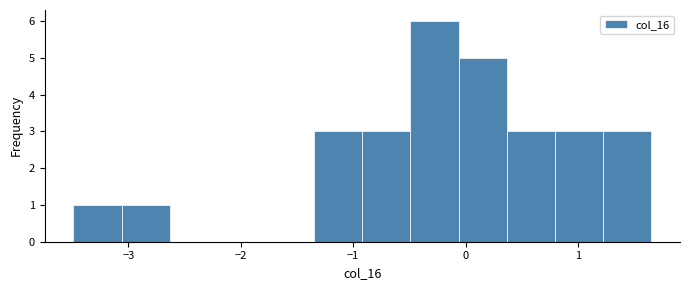

Reading left to right, list every bar in this chart as the range it spans on the x-axis followed by its height. Neither the bar edges nor the heights are printed on the chart, so give them approximately, as read against the axes.

-3.5 to -3.1: 1
-3.1 to -2.6: 1
-2.6 to -2.2: 0
-2.2 to -1.8: 0
-1.8 to -1.3: 0
-1.3 to -0.9: 3
-0.9 to -0.5: 3
-0.5 to -0.1: 6
-0.1 to 0.4: 5
0.4 to 0.8: 3
0.8 to 1.2: 3
1.2 to 1.7: 3